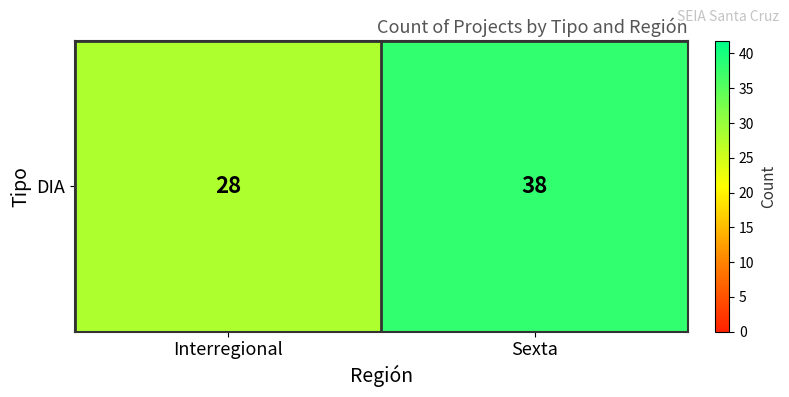

What is the smallest value displayed?

28